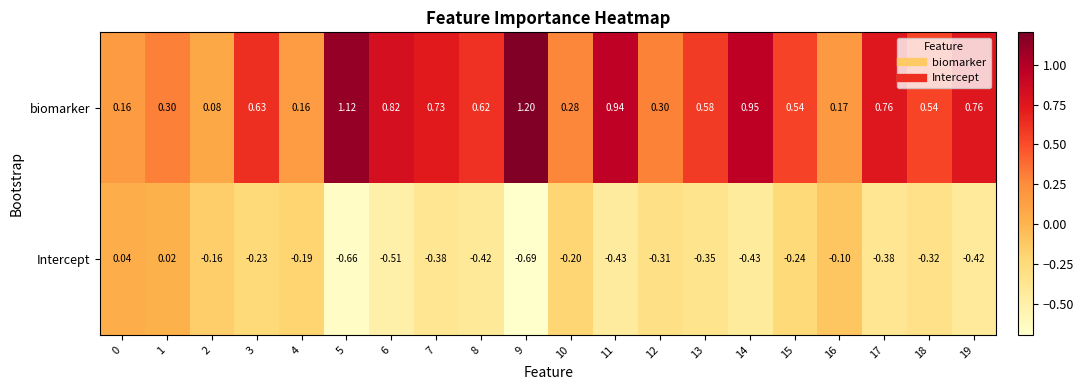

At 18, list the series in order from largest to smallest.

biomarker, Intercept